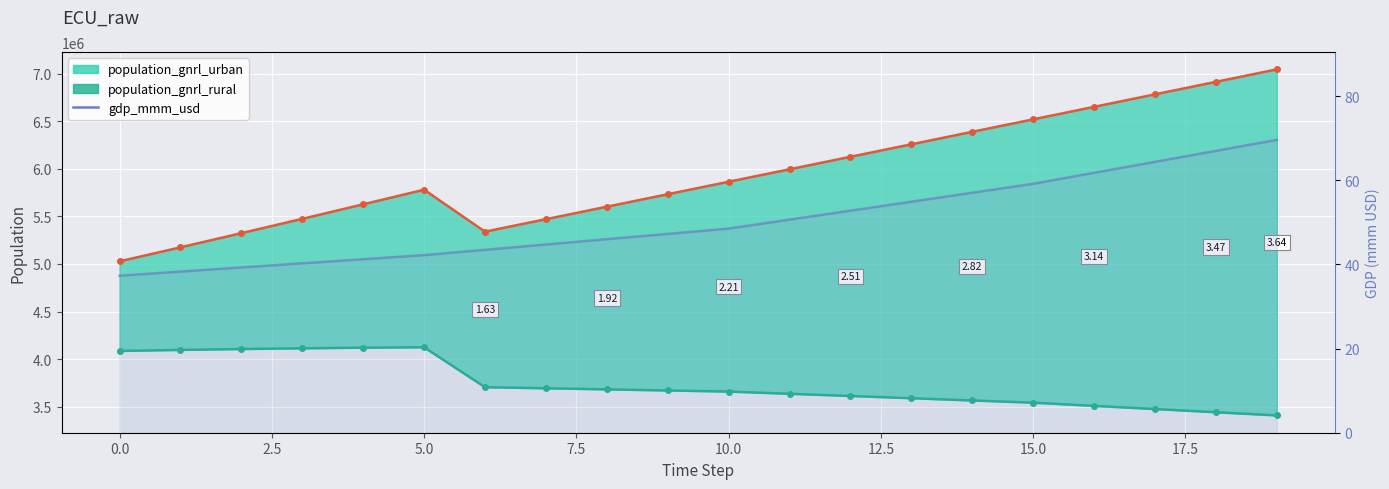

What position from the left is 12?

13